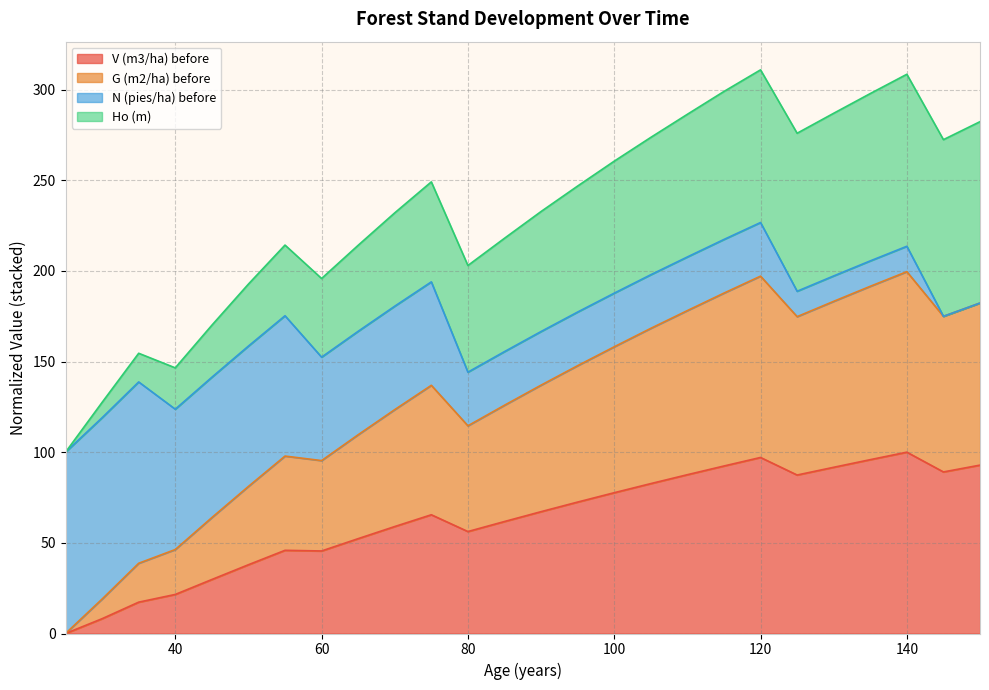

The V (m3/ha) before series shows 92.4 at 115. True or false?

True